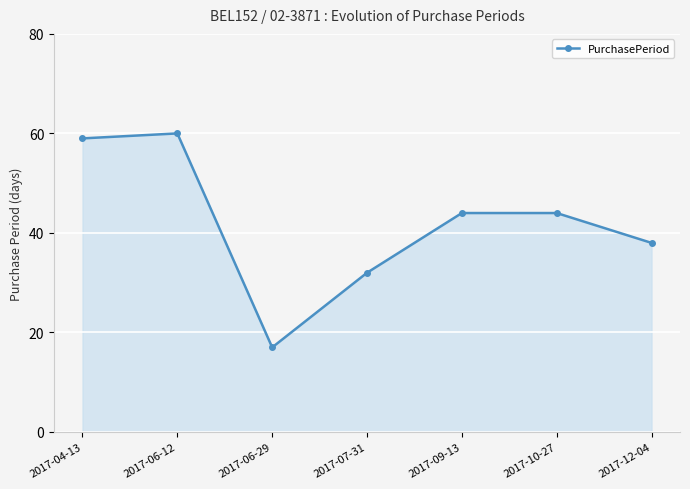

What is the sum of all values?

294